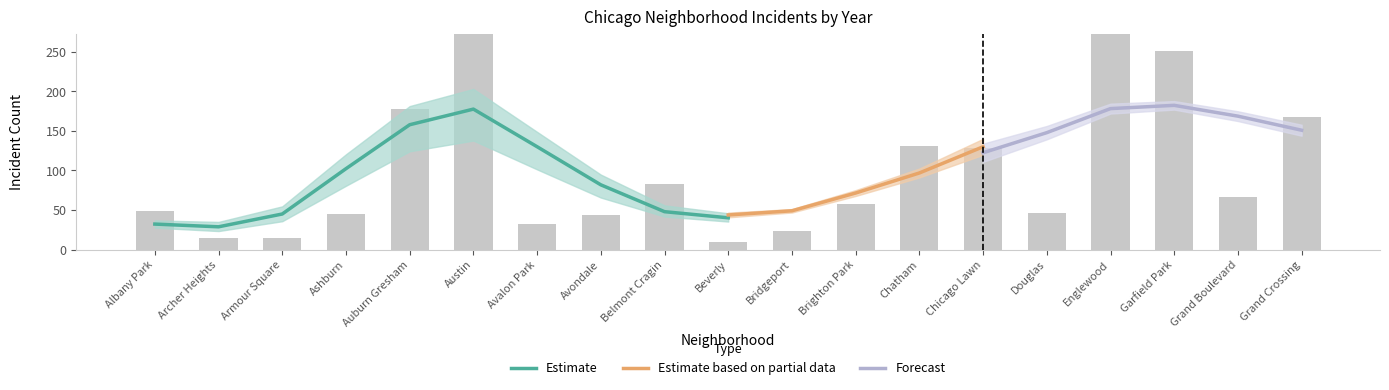

What is the sum of the 2015 values at Armour Square and Chicago Lawn?

125